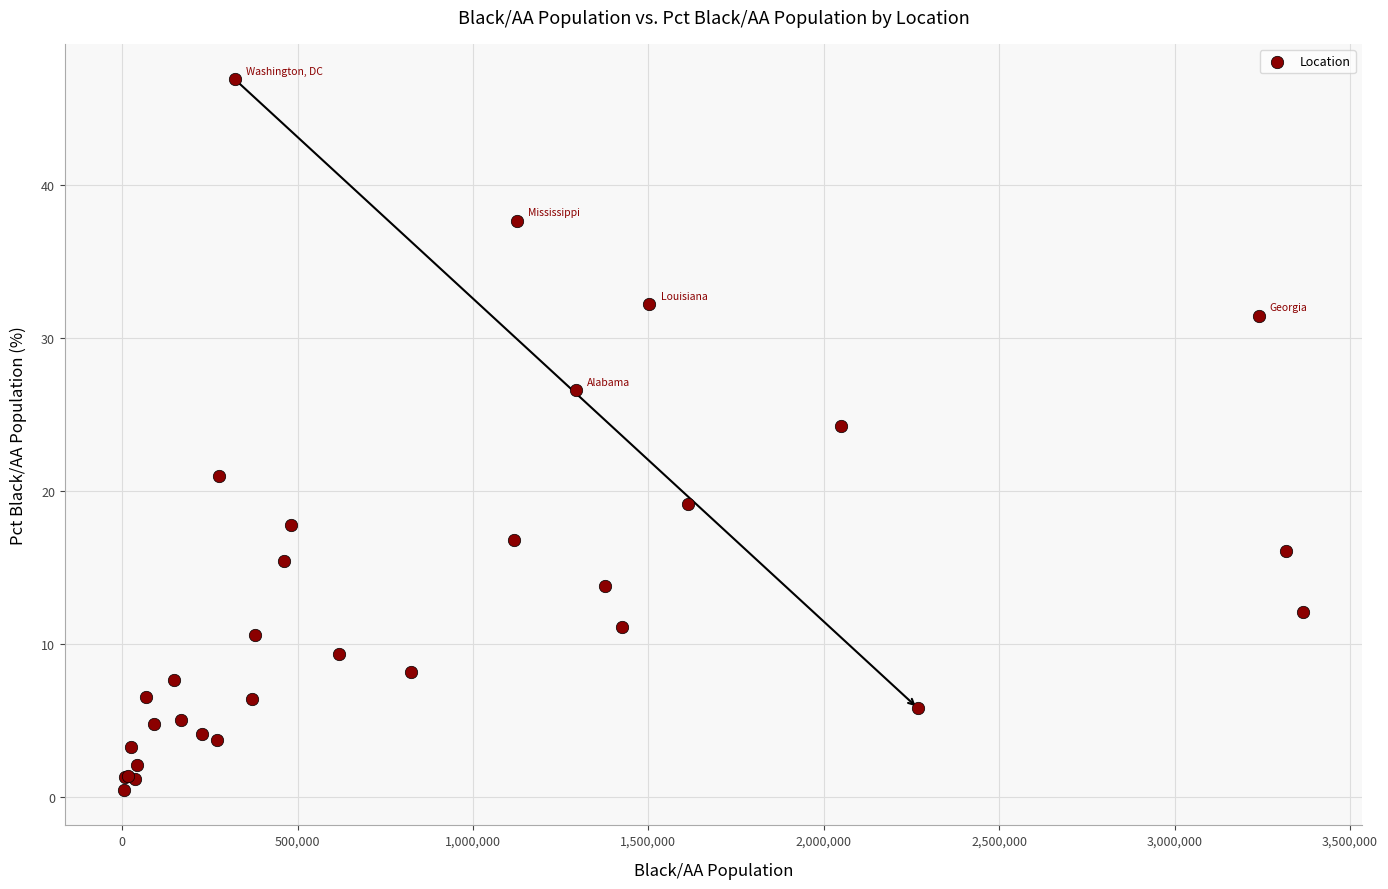

What Y value in the scatter plot is closest to 23?

24.3